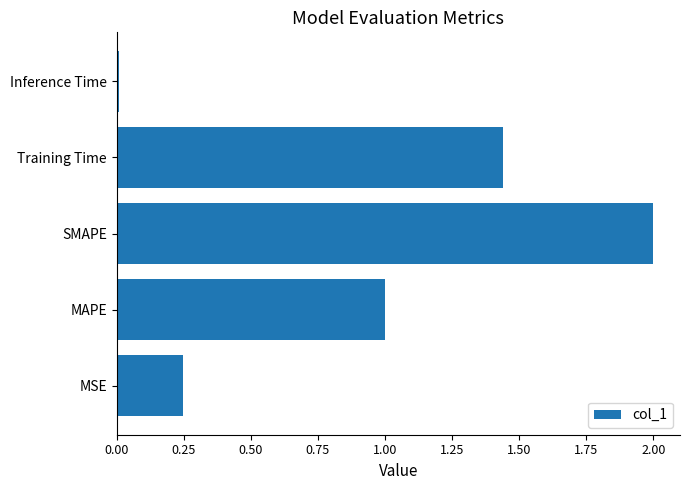

Is it true that the value at MAPE is 1.5?

False